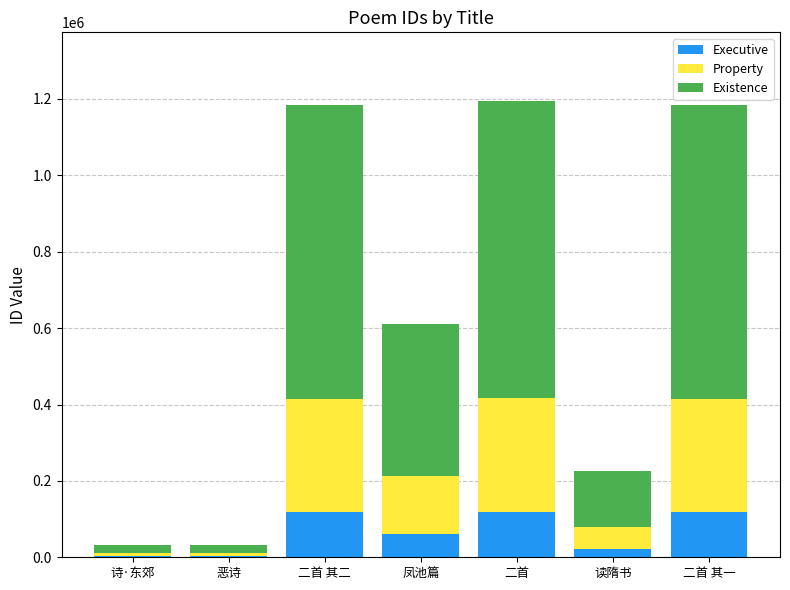

What is the sum of all Executive values?

446753.8